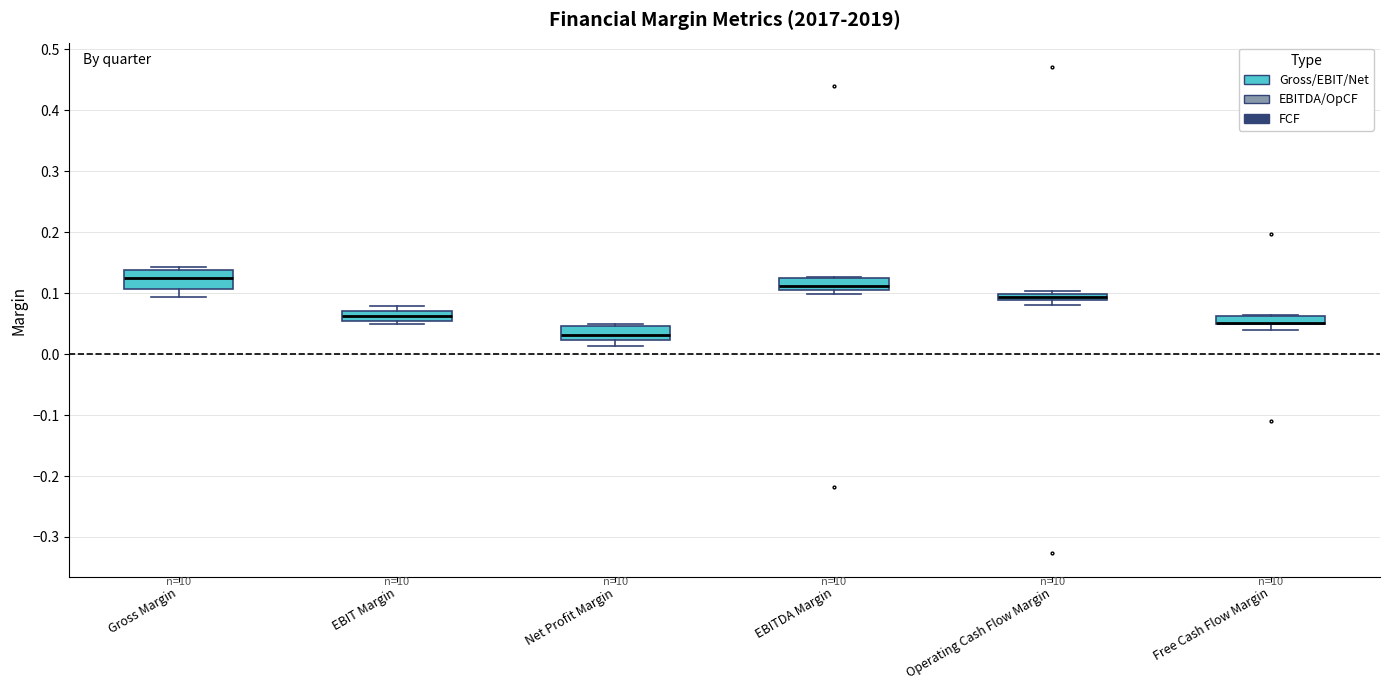

Where is the upper edge of the box for Gross Margin on the y-axis? The values are not printed on the chart, so give them approximately, as read against the axis.

0.14